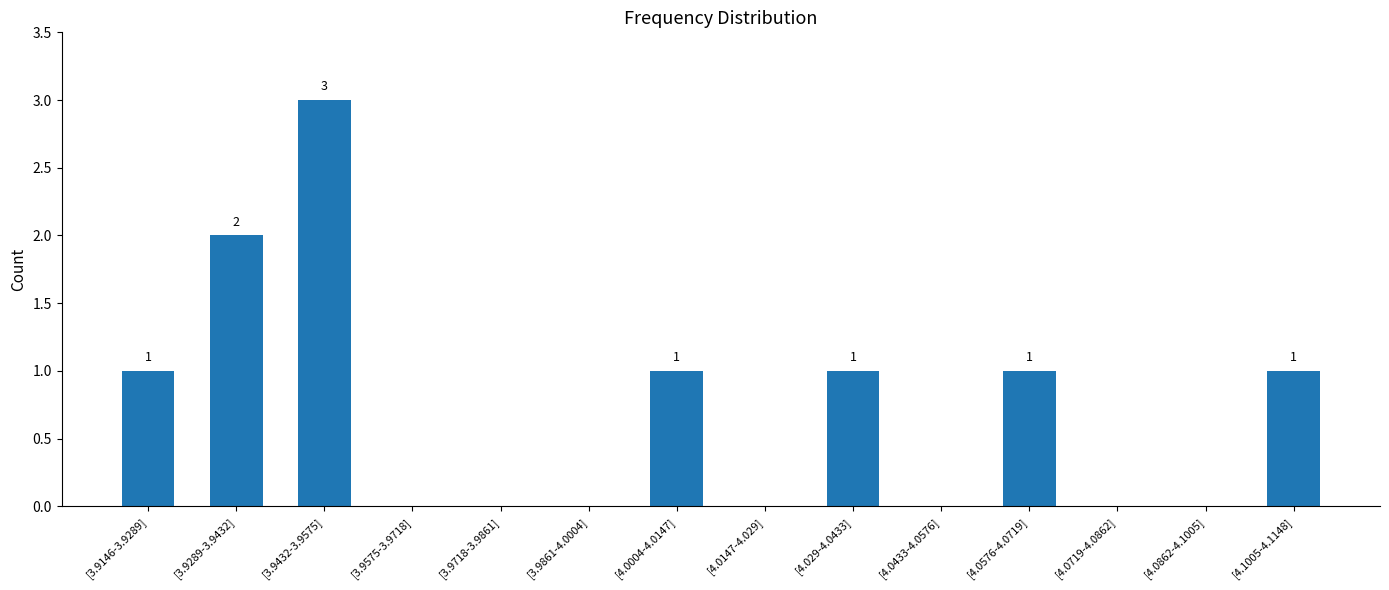

The value at [4.0004-4.0147] is 1. True or false?

True